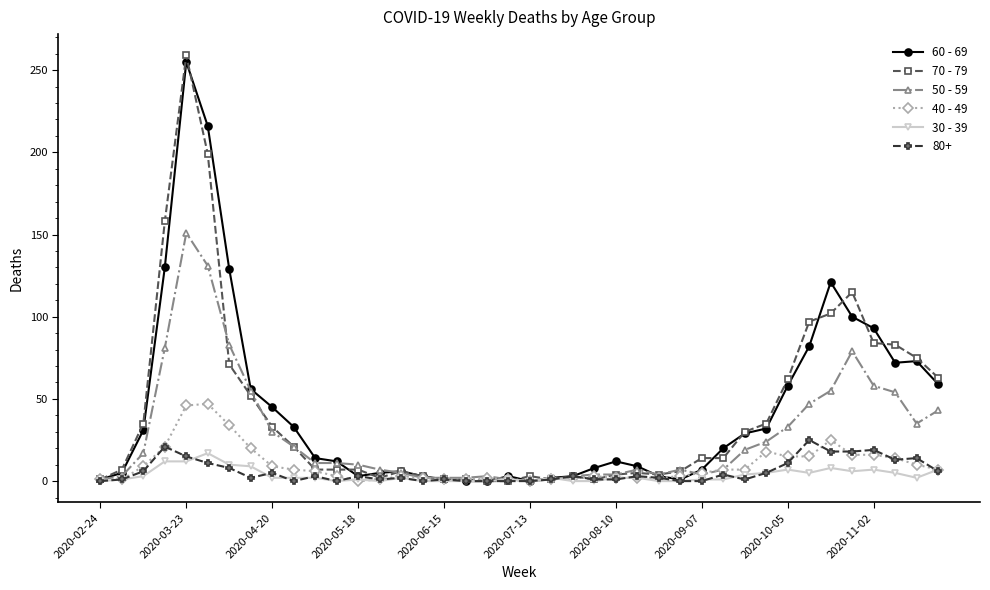

What is the highest value of the 70 - 79 series?

259